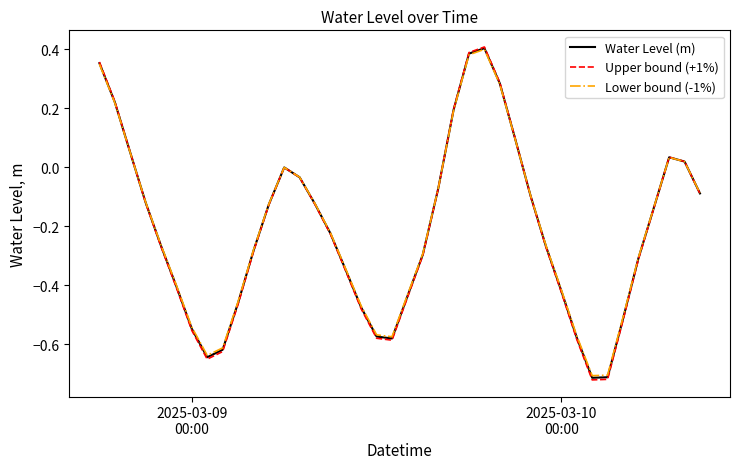

Which series has the widest spread of values?

Upper bound (+1%)